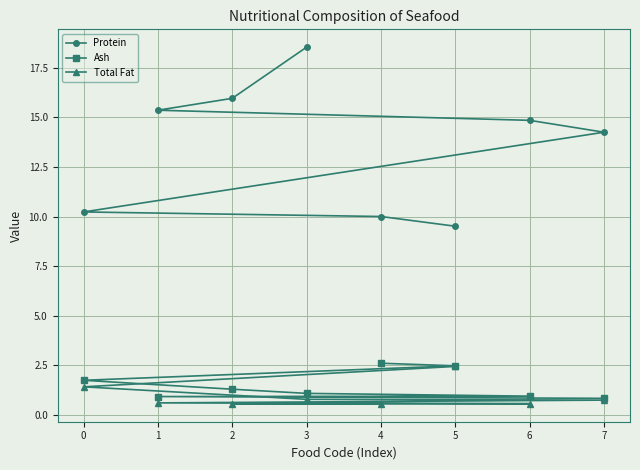

What is the average value of the Protein series?

13.6